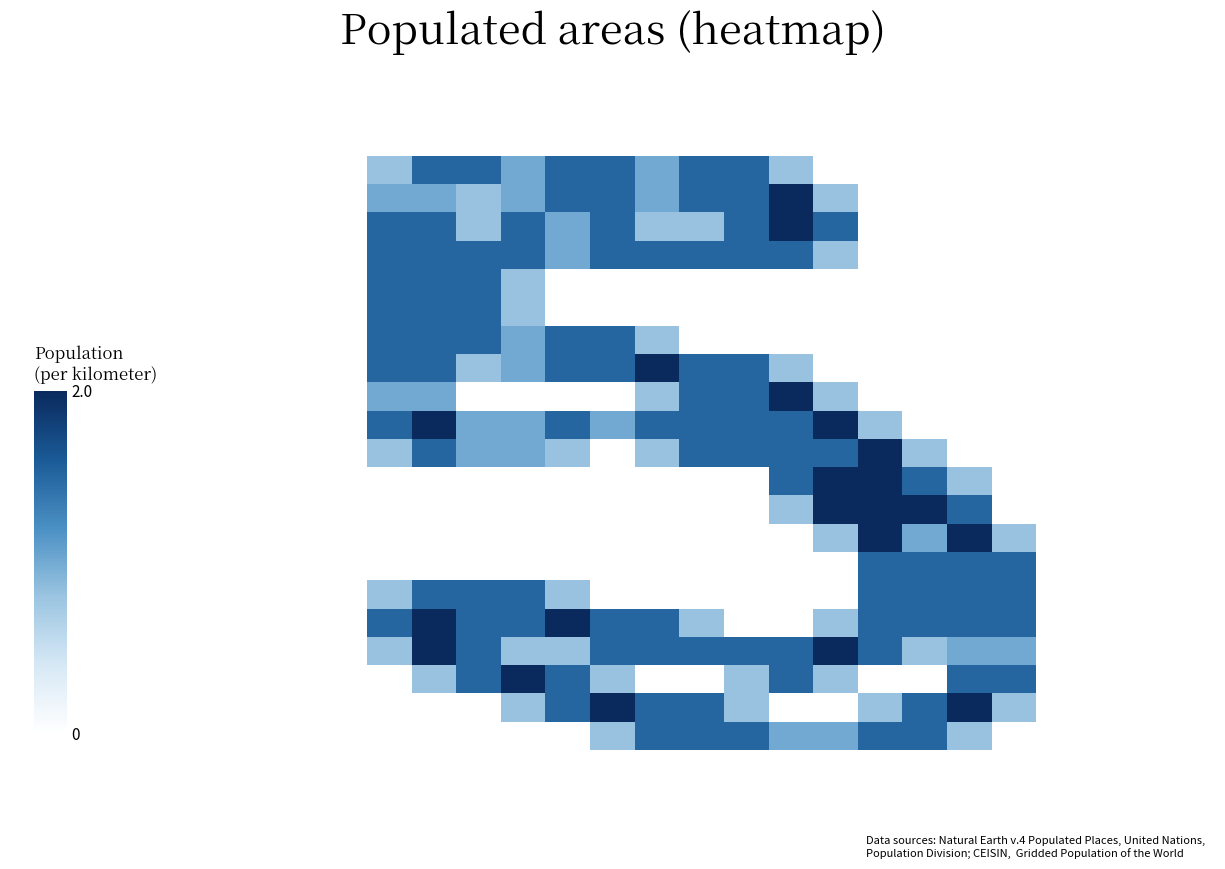

What is the maximum value shown in the chart?

2.0